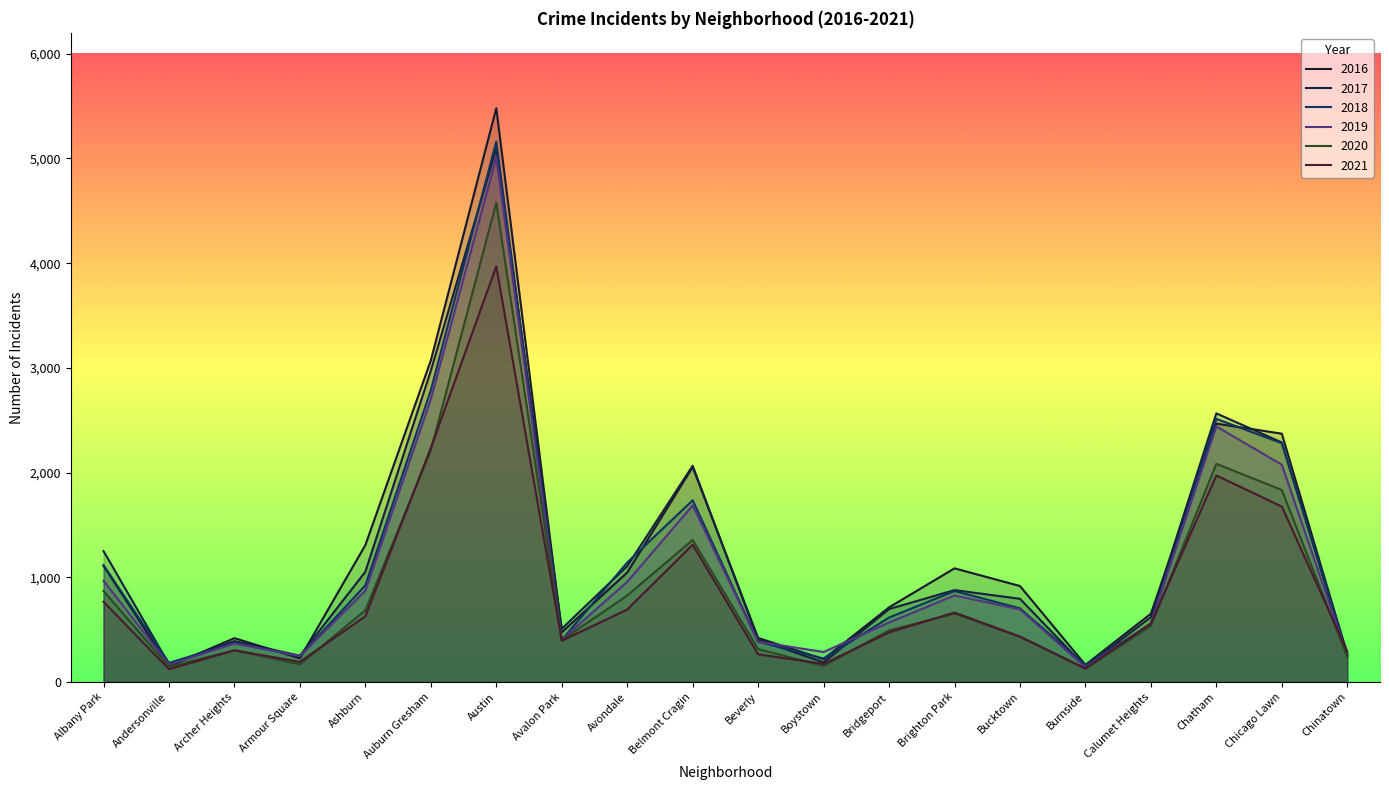

What is the label of the 16th point from the right?

Ashburn